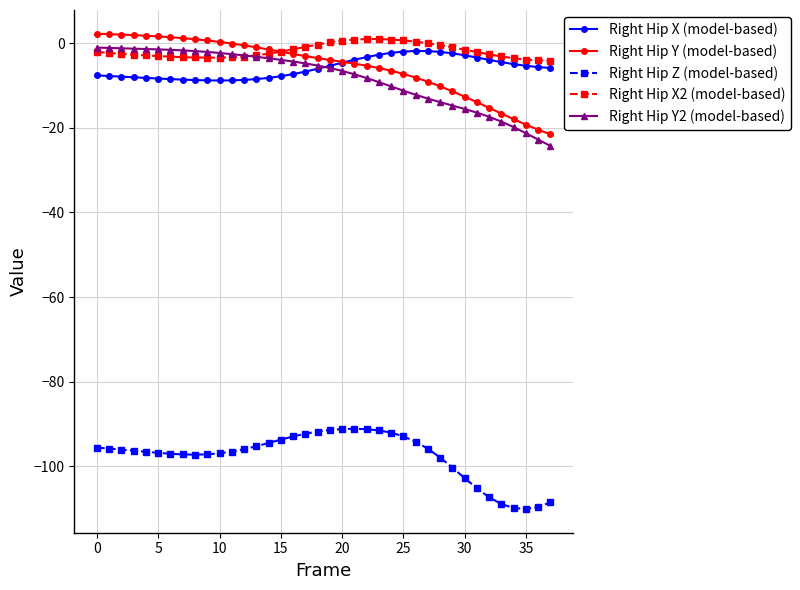

True or false: Right Hip Z (model-based) and Right Hip Y2 (model-based) cross at least once.

False